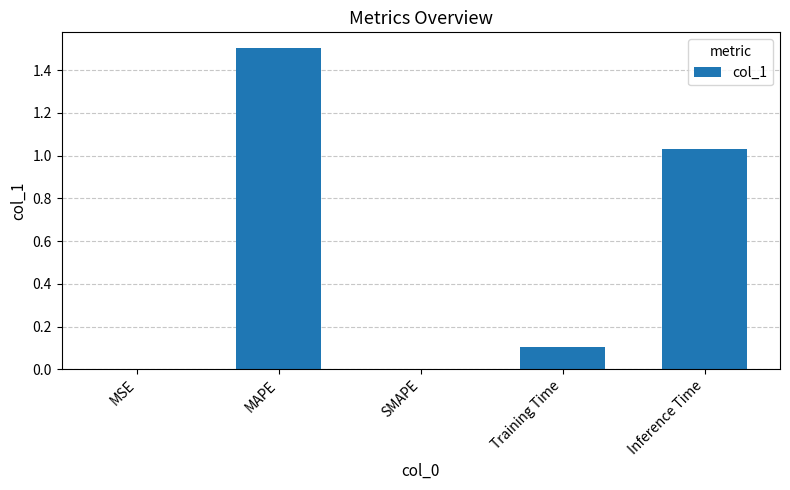

Which label corresponds to the largest value in the chart?

MAPE